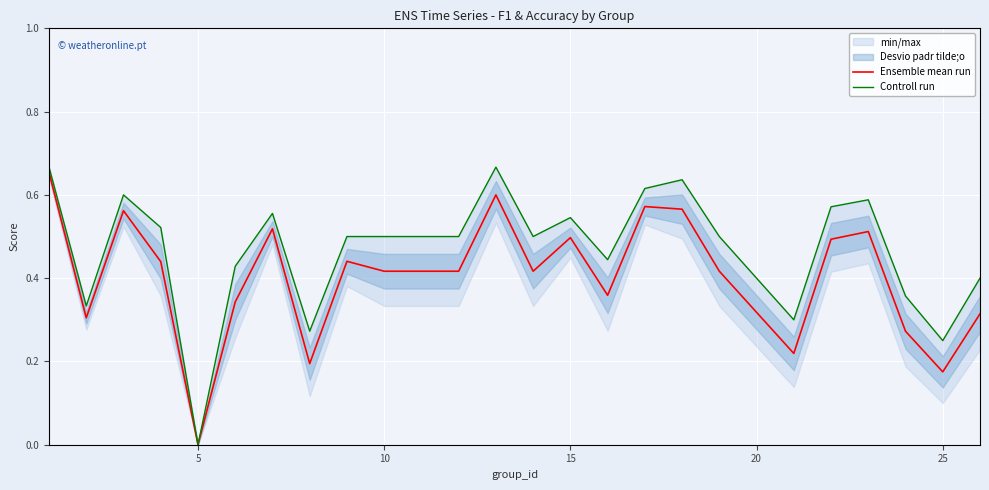

Which category has the lowest value in the Ensemble mean run series?

5